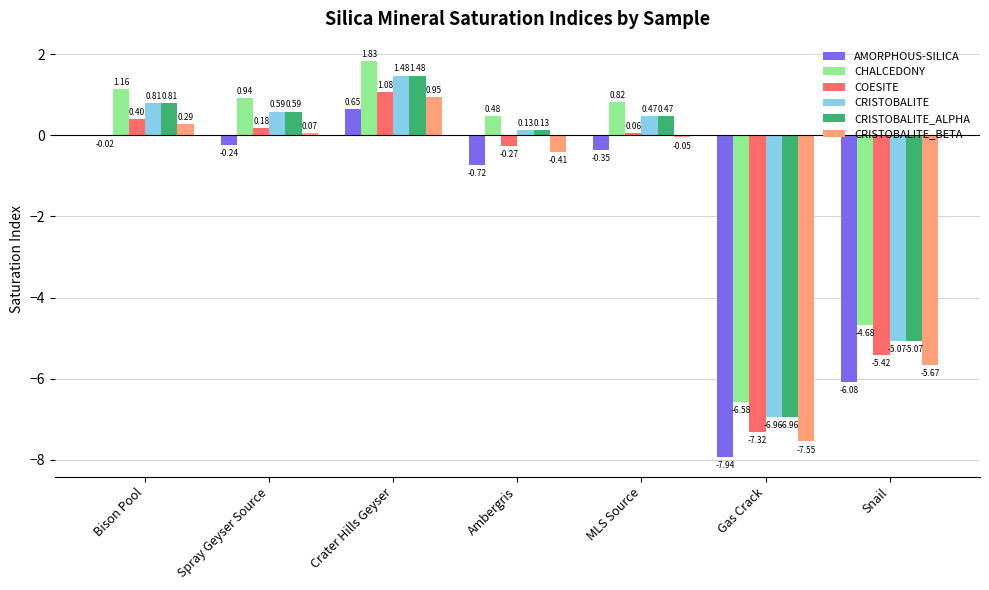

What is the average value of the CRISTOBALITE series?

-1.2